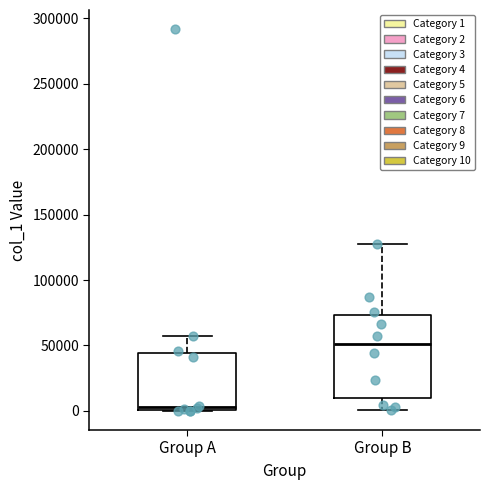

Reading left to right, read every box against the y-axis: the position of its median line, the range the box covers, and the ends of its whiskers. The values are not printed on the chart, so give them approximately, as read against the axis.

Group A: median 5000, box 0 to 45000, whiskers 0 to 55000
Group B: median 50000, box 10000 to 75000, whiskers 0 to 130000